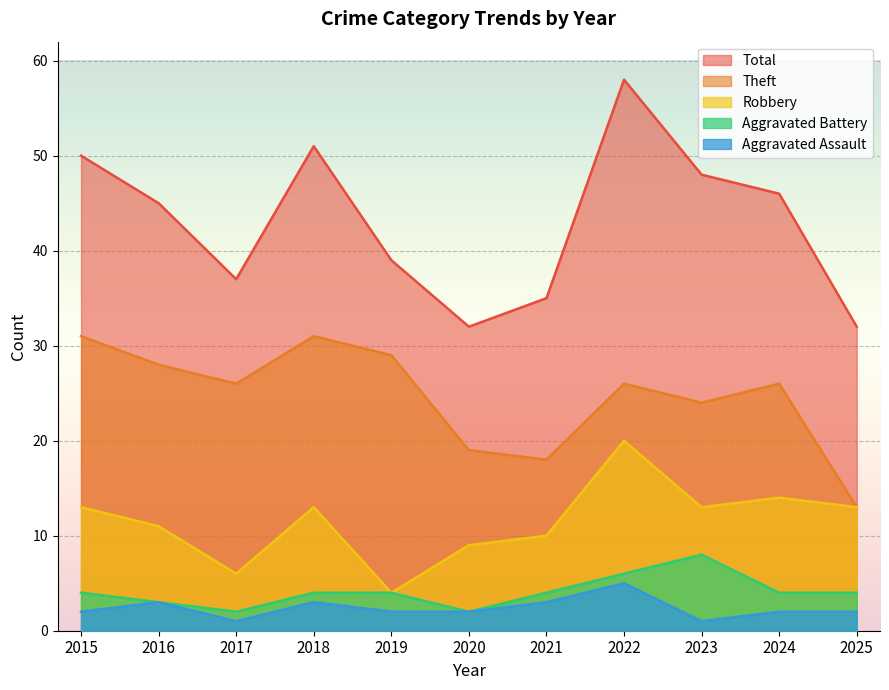

What is the greatest value displayed?

58